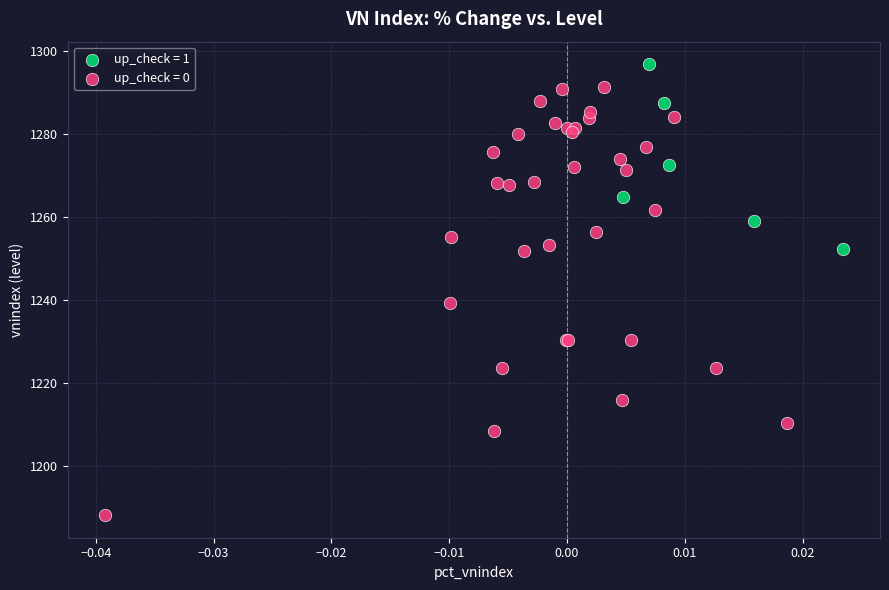

Which series contains the lowest Y value?

up_check = 0